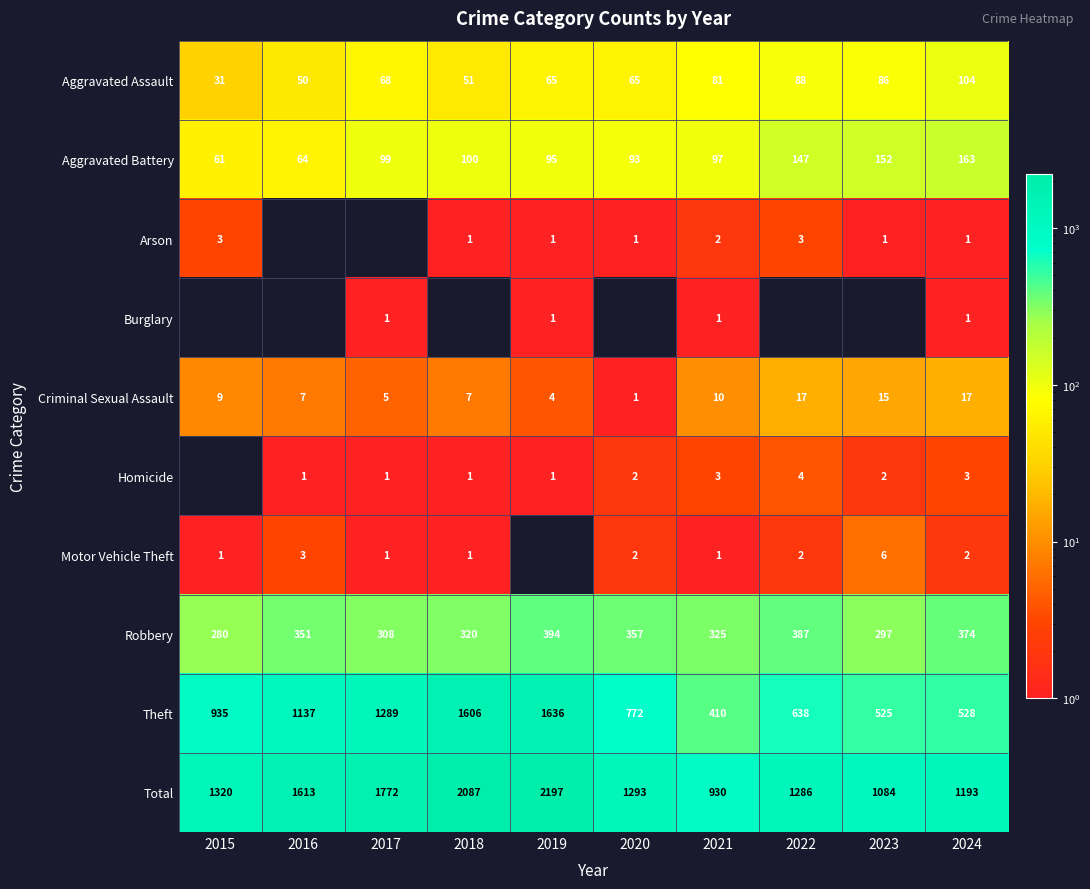

The value of Arson at 2024 is 1. True or false?

True